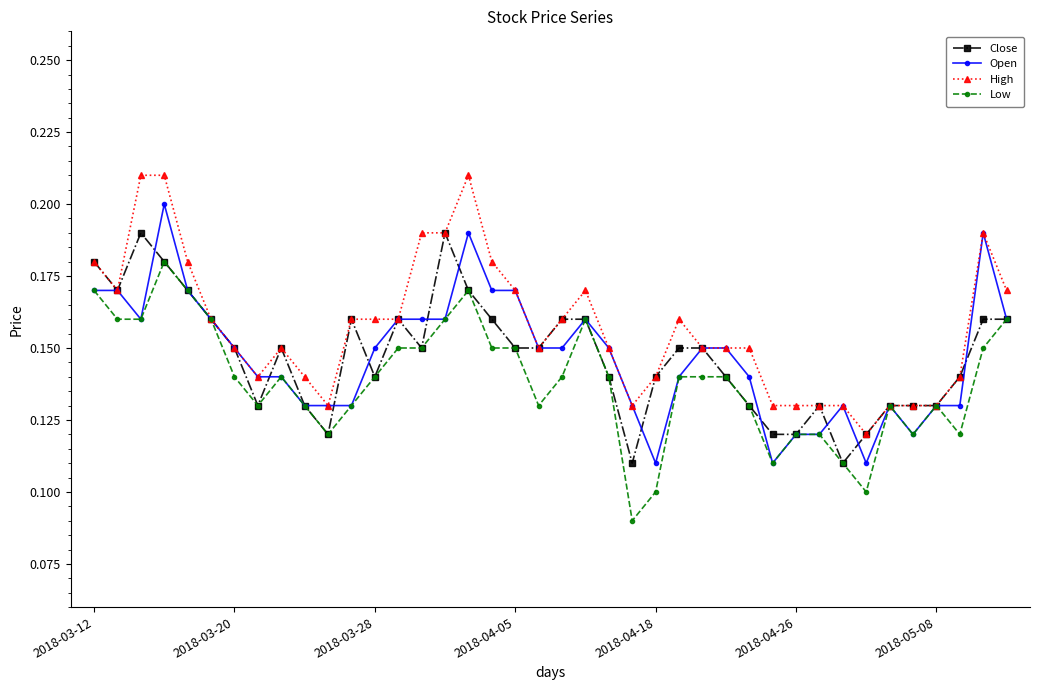

At how many categories does at least one series exceed 0?

40